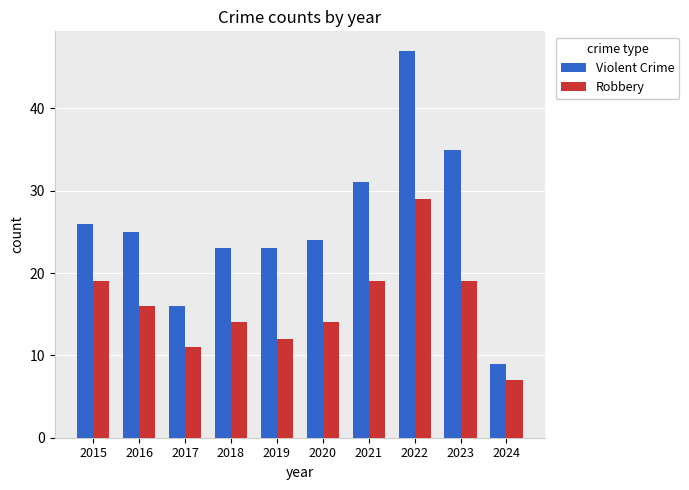

True or false: Violent Crime has a value of 26 at 2015.

True